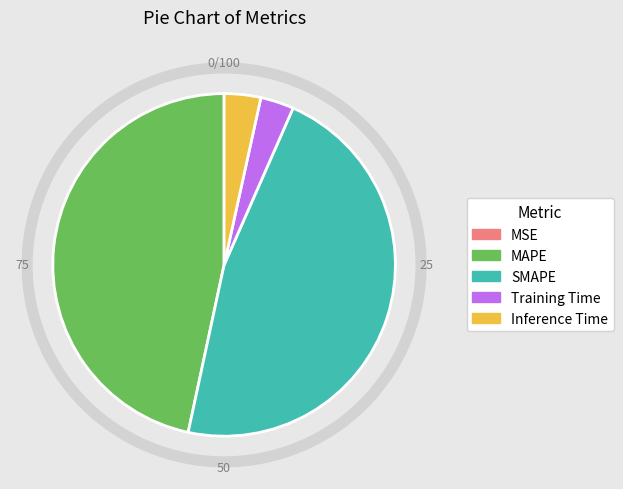

Does Training Time account for over 50% of the chart?

No